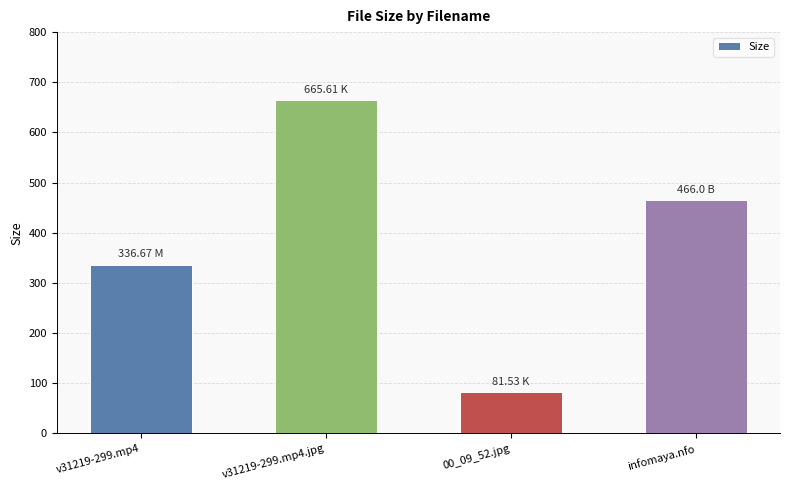

Count the number of data series in this chart.

1